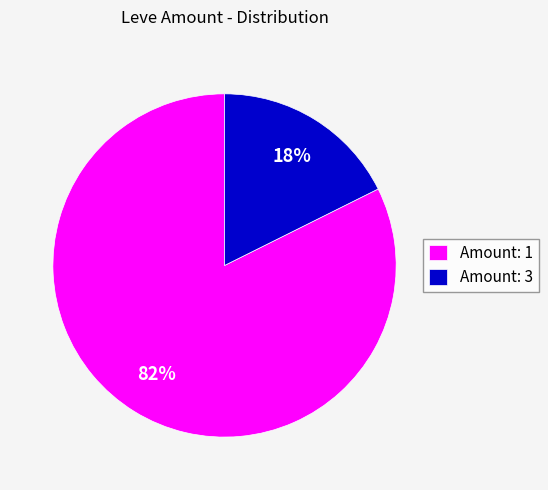

Between Amount: 3 and Amount: 1, which is larger?

Amount: 1